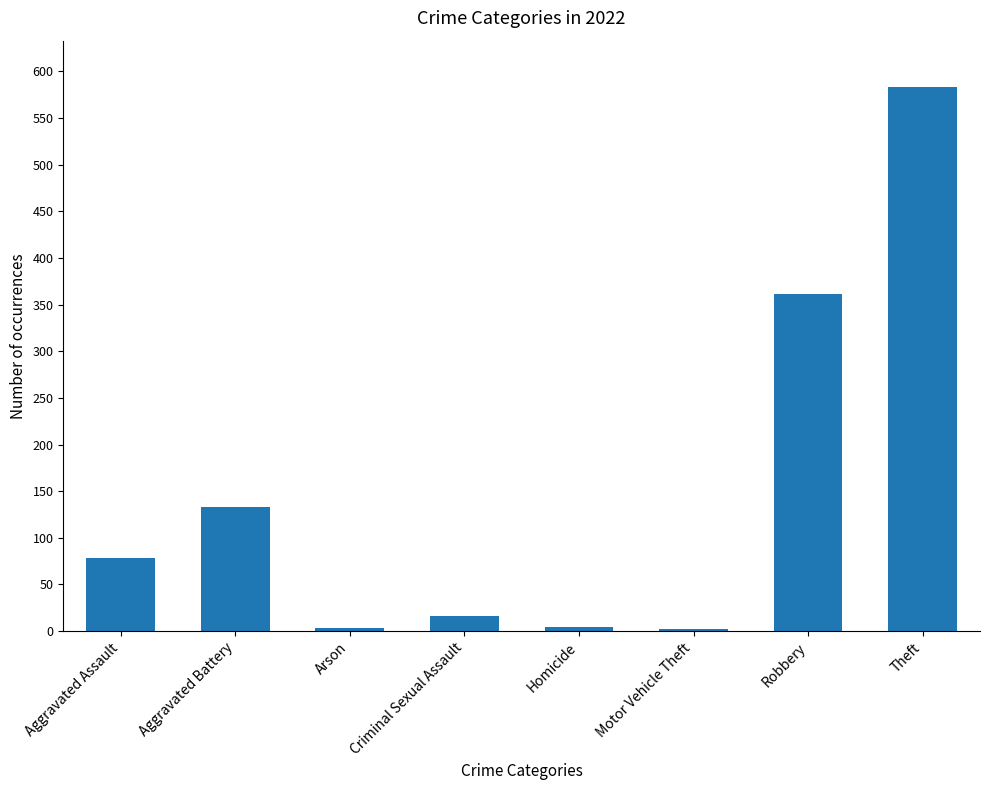

What is the difference between the maximum and minimum values?

581